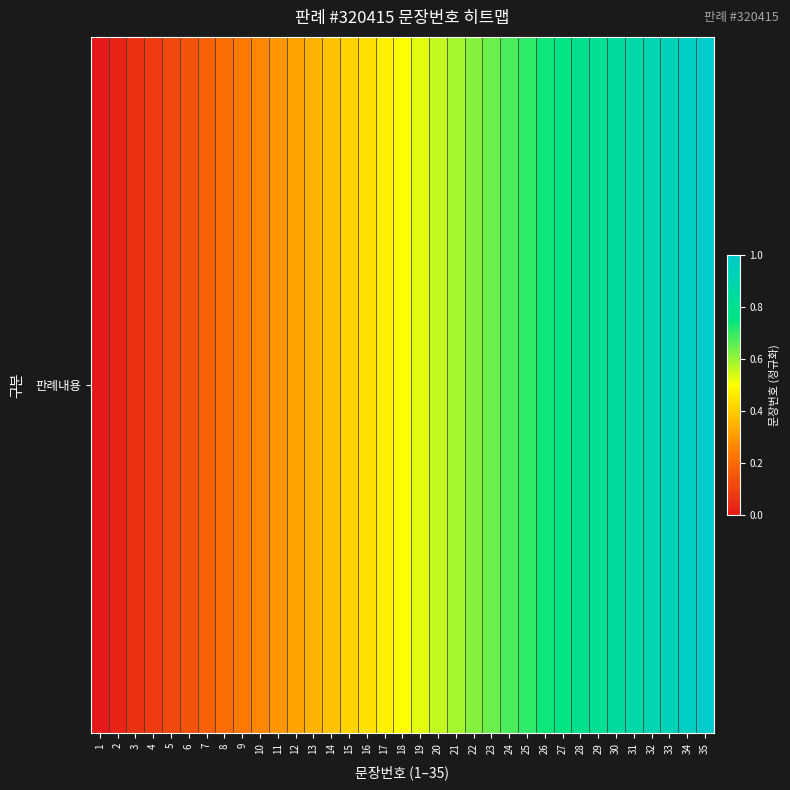

How many positive values are there?

34